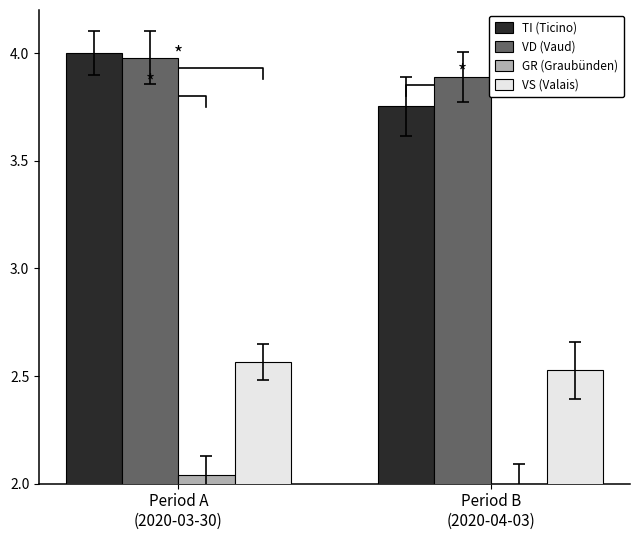

Reading right to left, transcribe all the data shown in this chart.

TI (Ticino): Period B
(2020-04-03)=3.8	Period A
(2020-03-30)=4.0
VD (Vaud): Period B
(2020-04-03)=3.9	Period A
(2020-03-30)=4.0
GR (Graubünden): Period B
(2020-04-03)=2.0	Period A
(2020-03-30)=2.0
VS (Valais): Period B
(2020-04-03)=2.5	Period A
(2020-03-30)=2.6